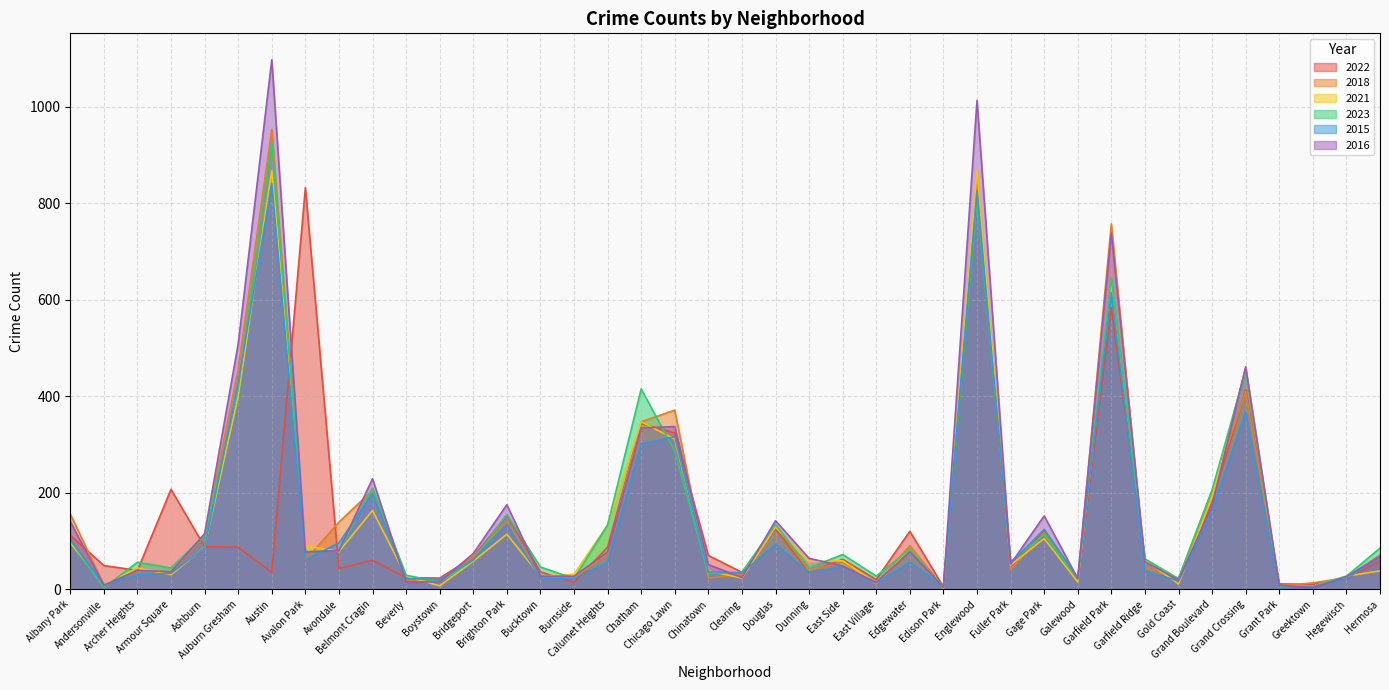

How many interior local peaks does the 2016 series have?

11